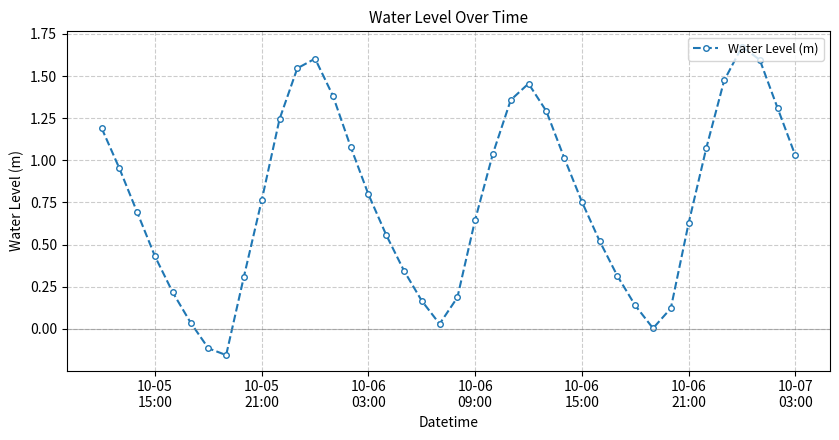

What is the value of the 13th point from the left?

1.6